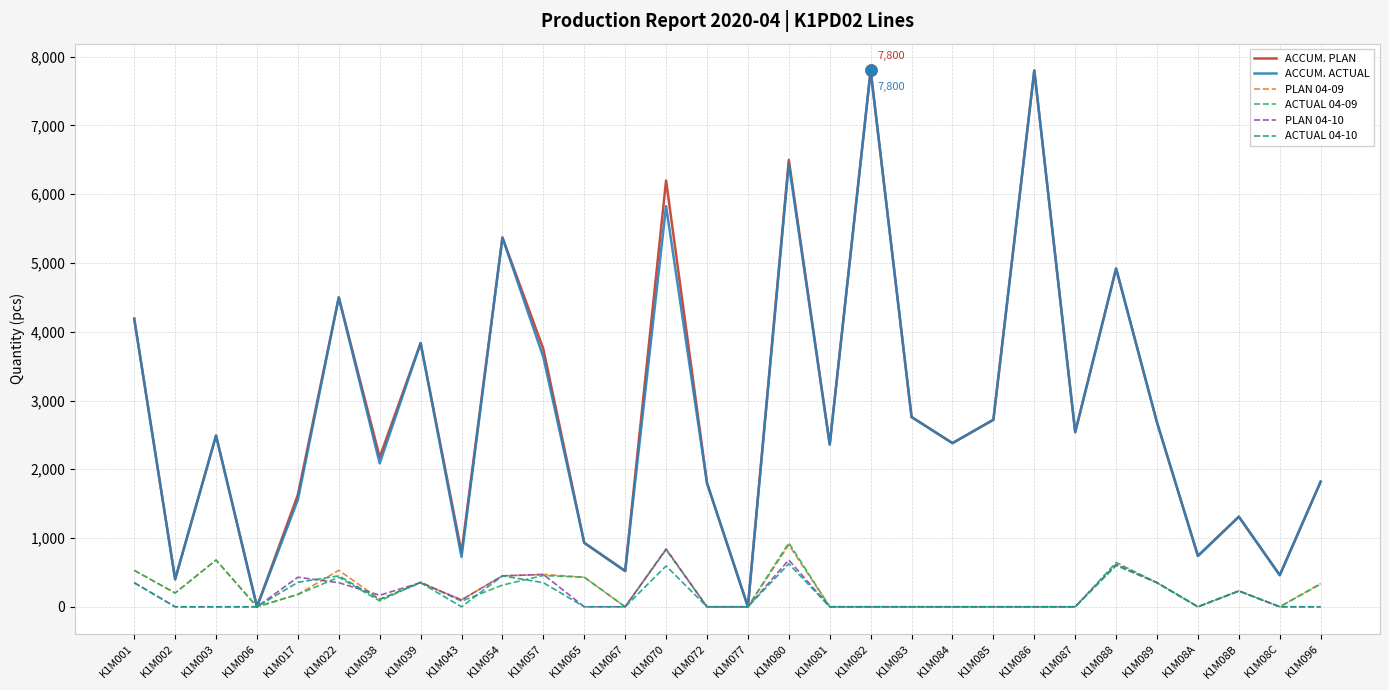

What is the highest value of the PLAN 04-09 series?

900